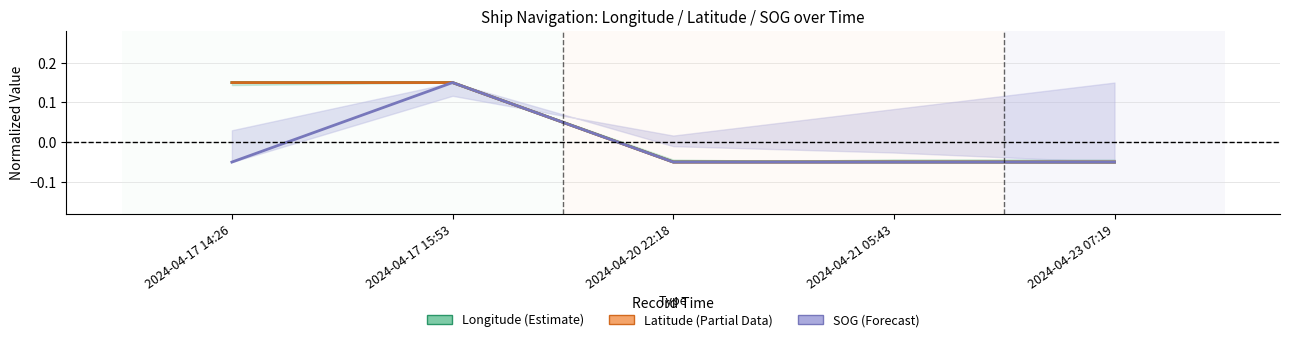

Which series has the largest total across all categories?

Longitude (Estimate)